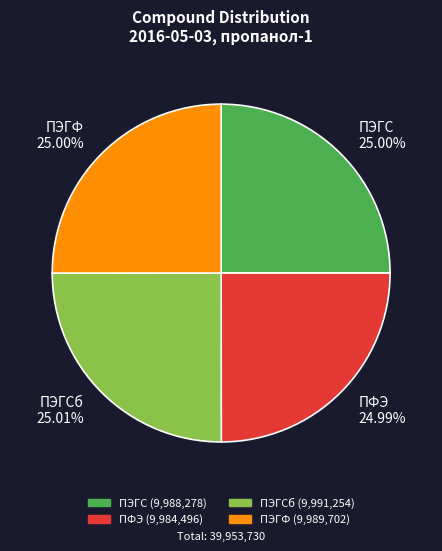

Does ПЭГФ 25.00% account for over 50% of the chart?

No